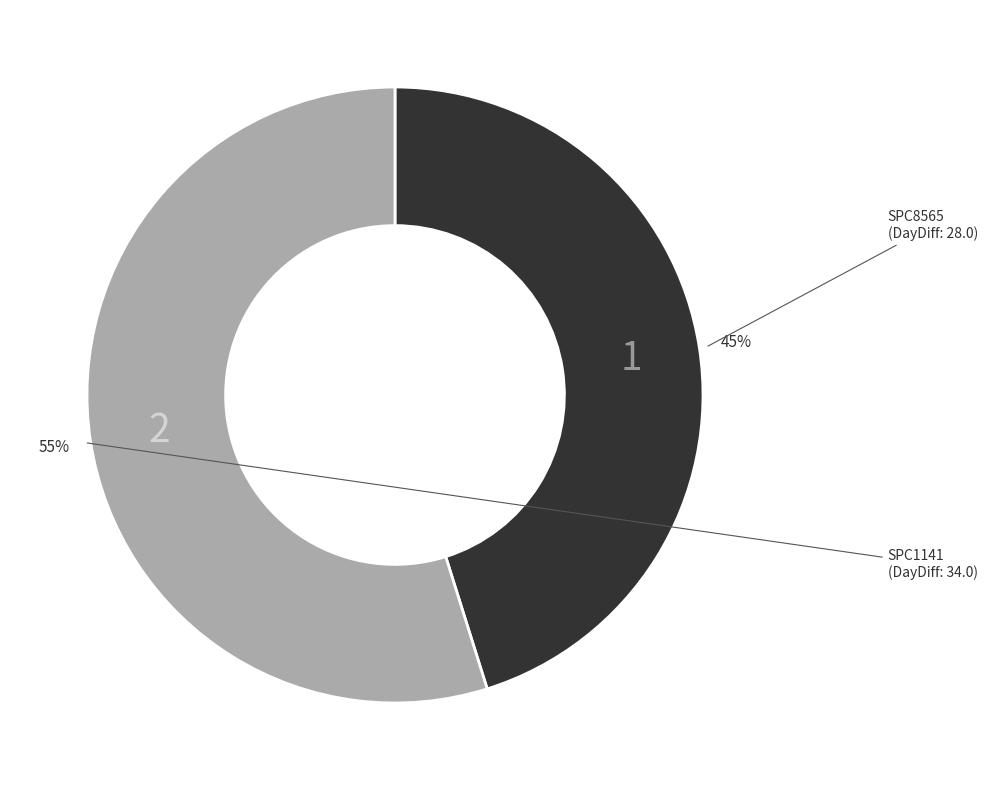

Does any single category account for the majority?

Yes